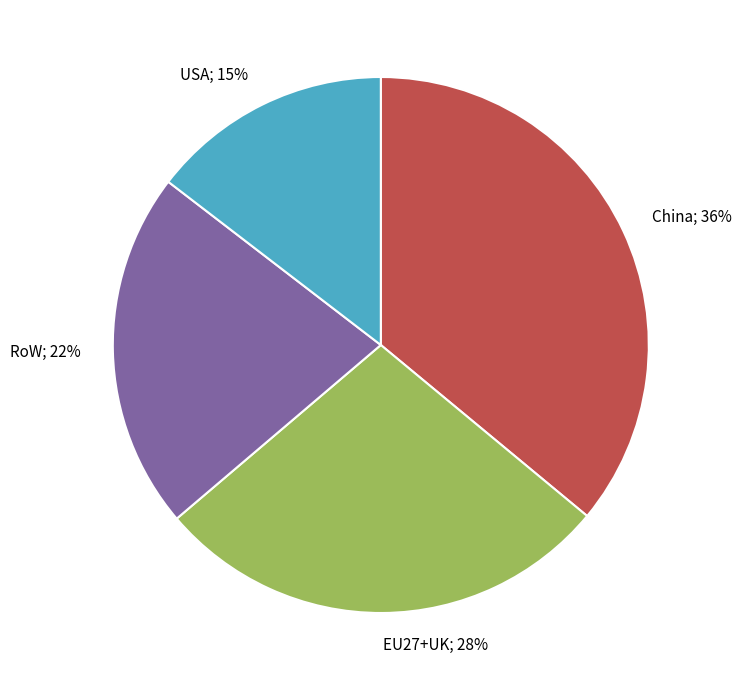

To the nearest percent, what is the average slice percentage?

25%